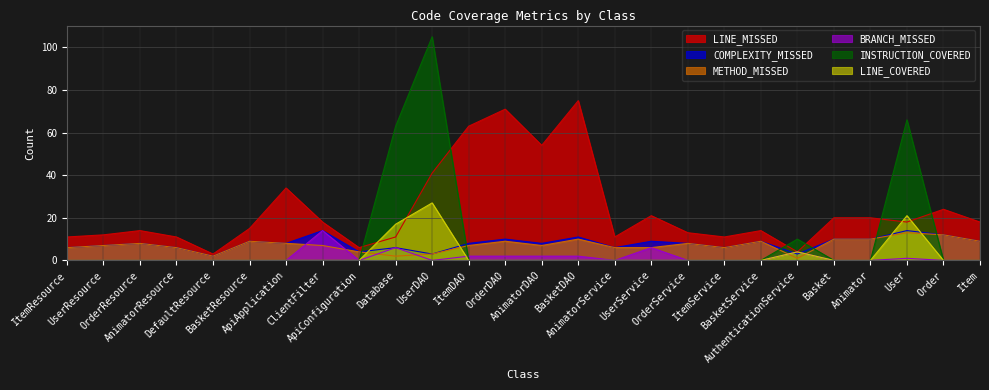

In BRANCH_MISSED, how many points are lower than both neighbors (excluding endpoints)?

3